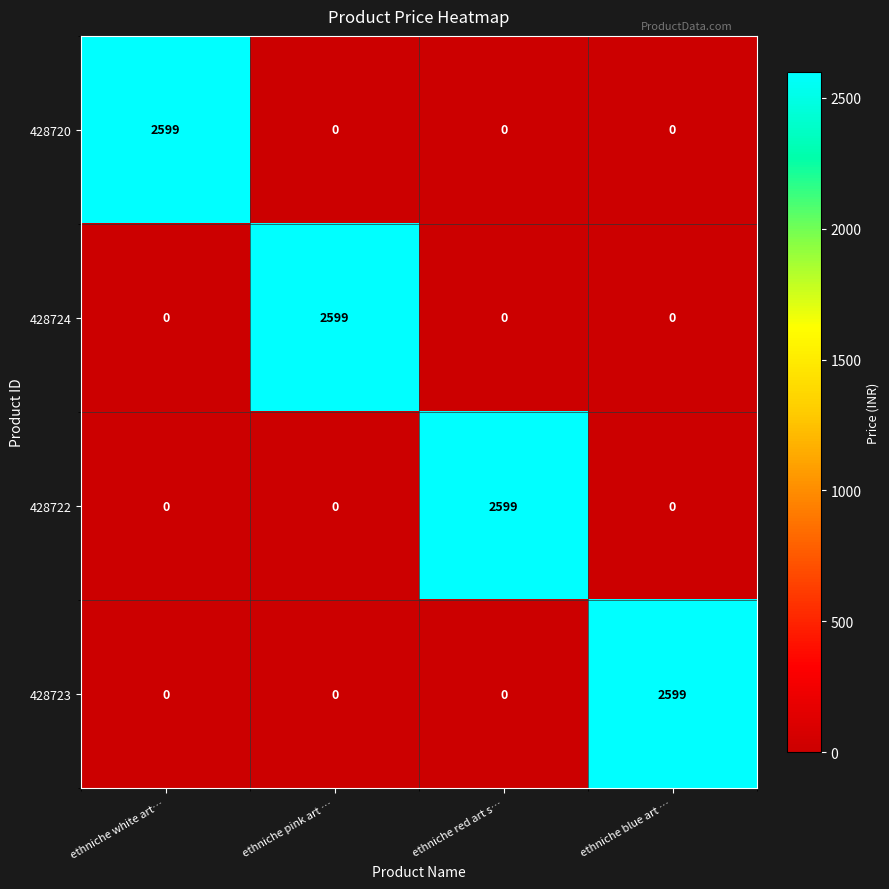

Which category has the highest value in the 428720 series?

ethniche white art…